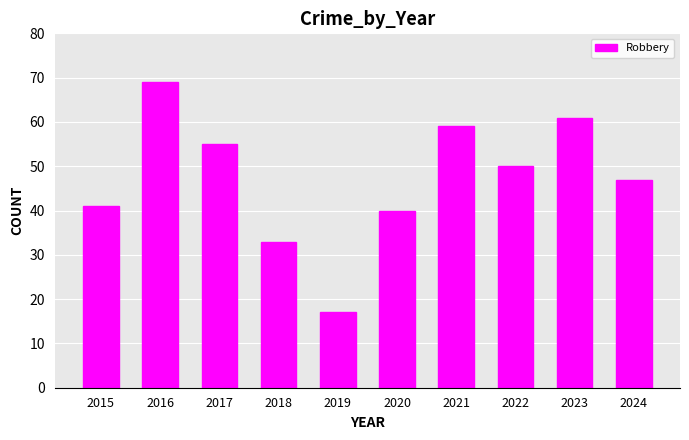

Rank the categories by value from lowest to highest.

2019, 2018, 2020, 2015, 2024, 2022, 2017, 2021, 2023, 2016